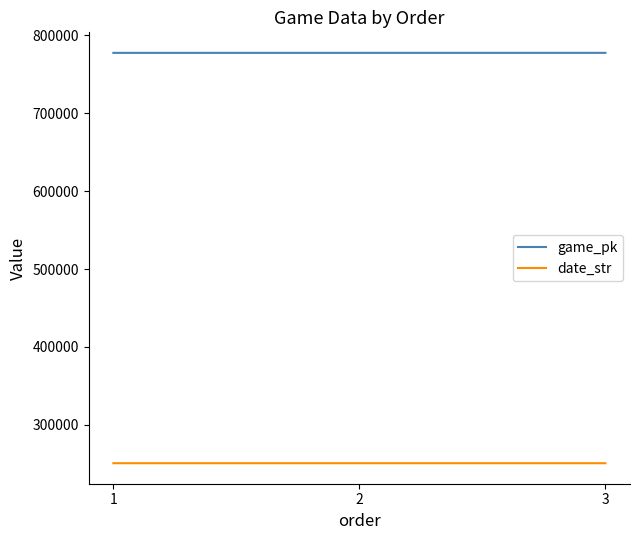

What is the spread (max minus min) of values at 2?

526999